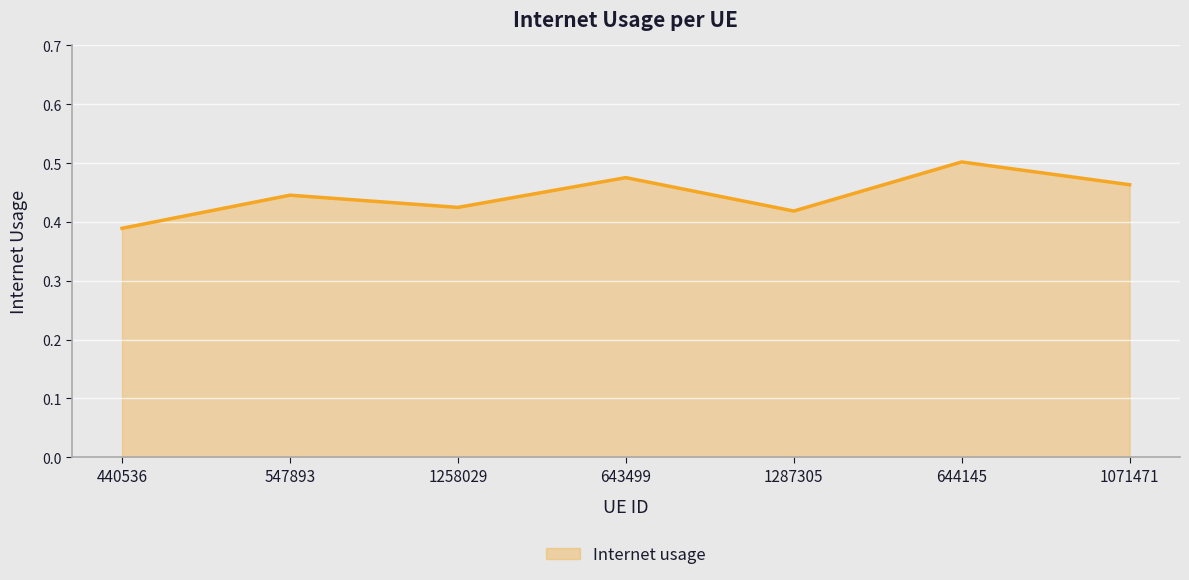

How many interior local valleys (lower than both neighbors) does the data have?

2